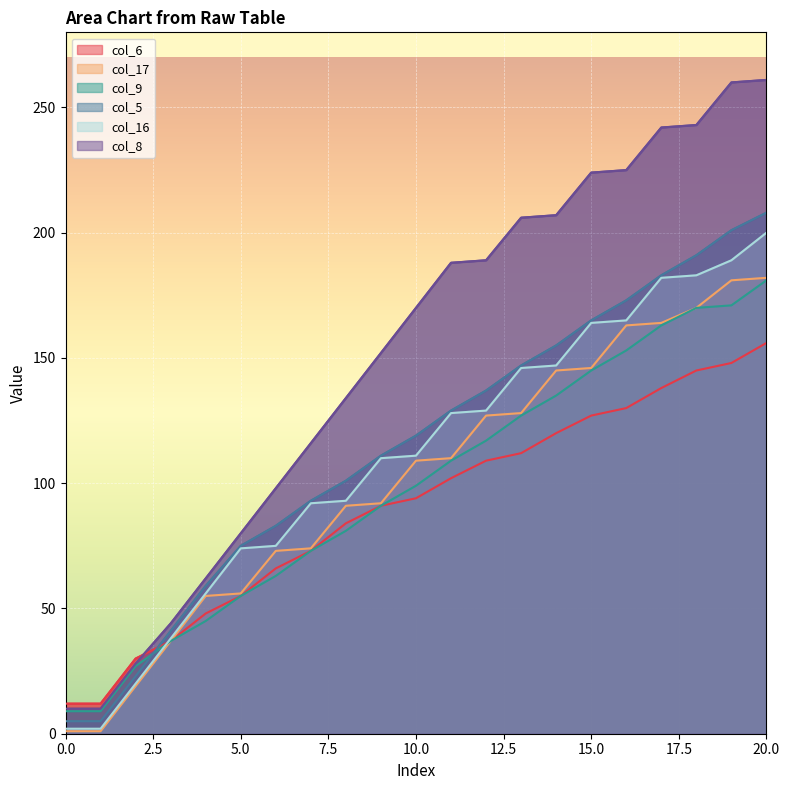

Is it true that col_17 equals 56 at 5.0?

True